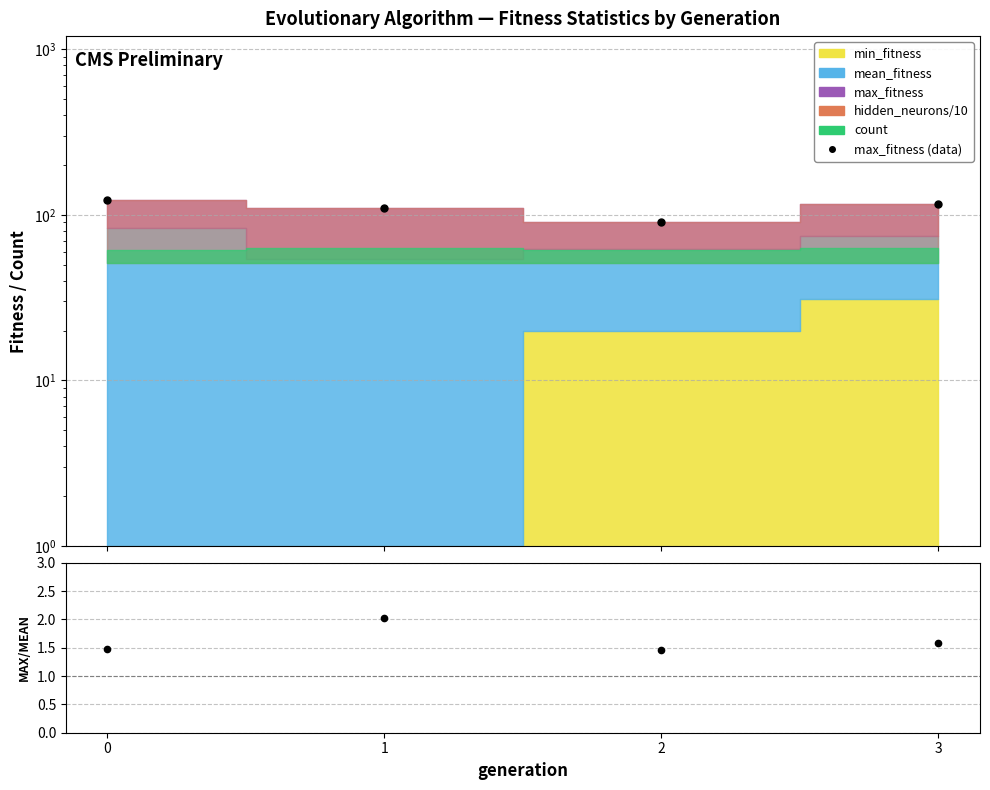

True or false: max / mean ratio and max_fitness (data) intersect in this chart.

False